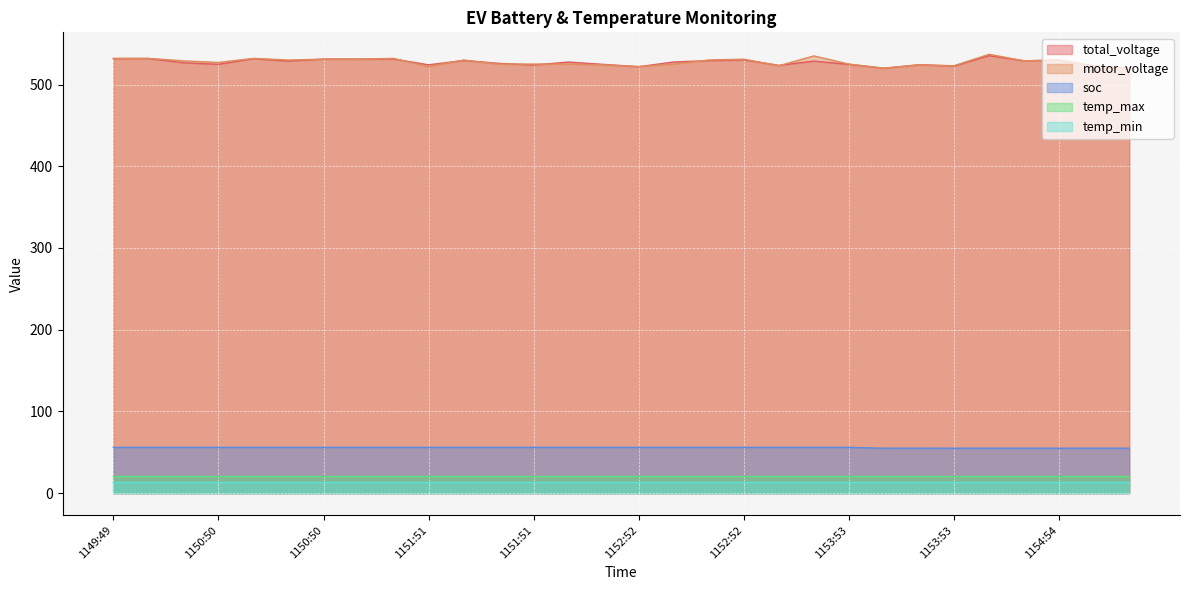

Between 20181212115045 and 20181212115435, which is larger?

20181212115045